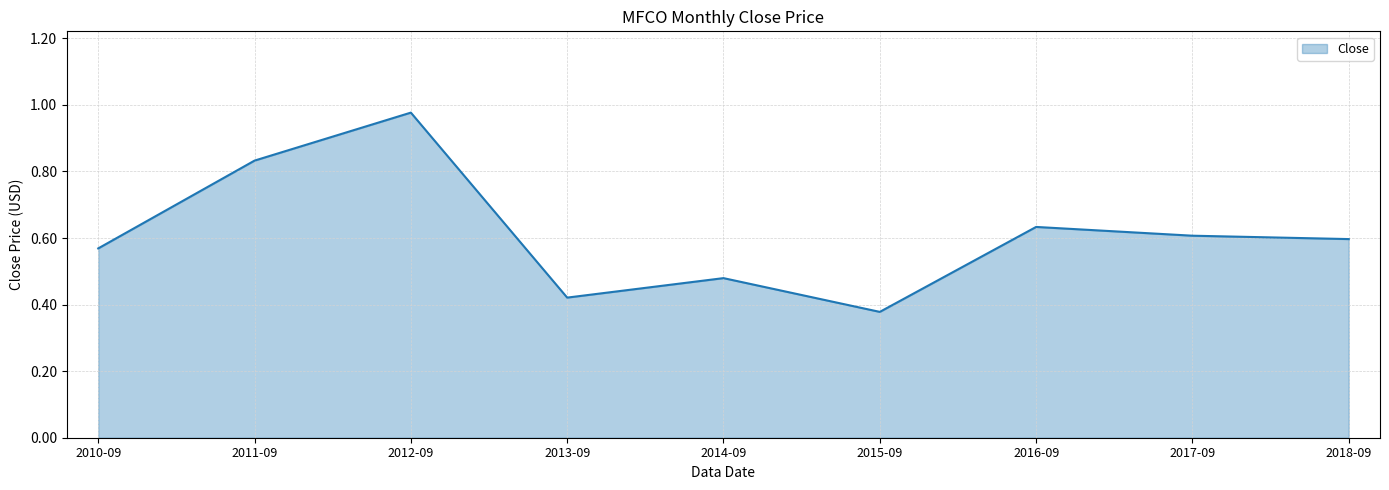

The chart shows a value of 0.7 at 2013-09. True or false?

False